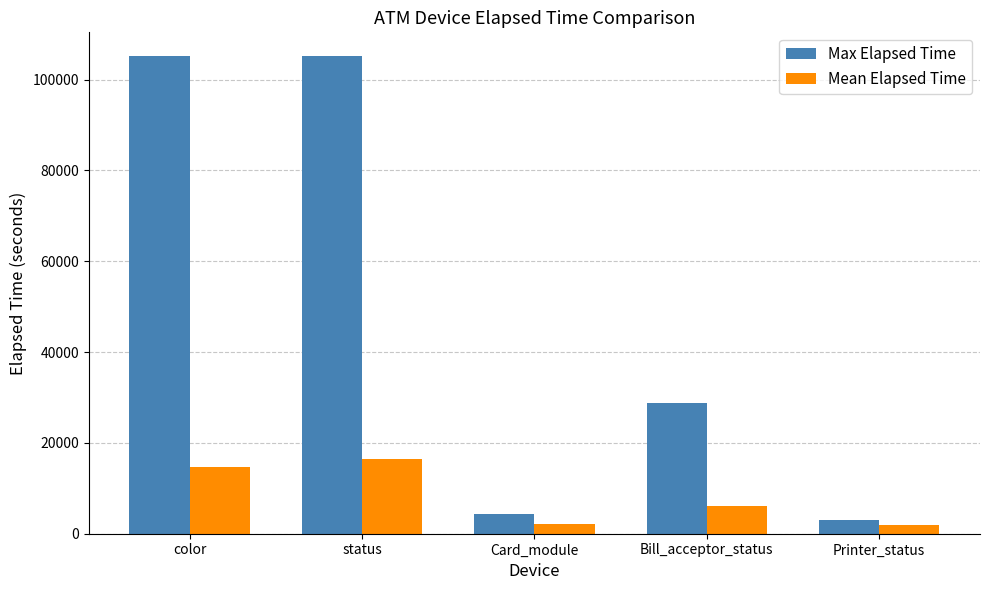

Is it true that Max Elapsed Time equals 3030 at Printer_status?

True